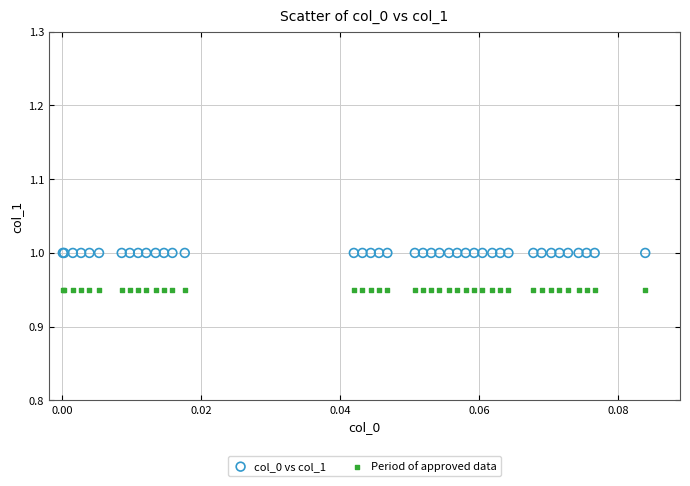

Which series contains the lowest Y value?

Period of approved data